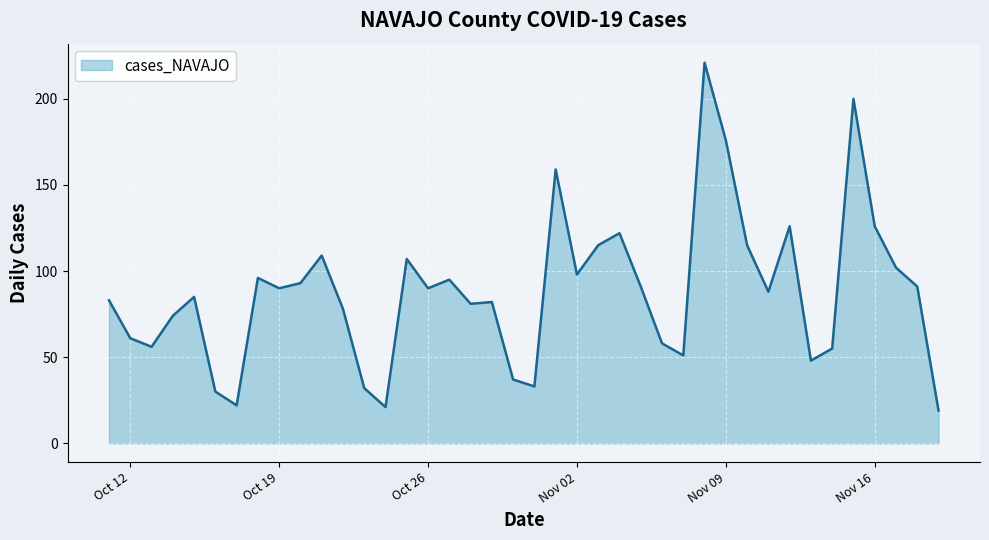

What is the difference between the maximum and minimum values?

202